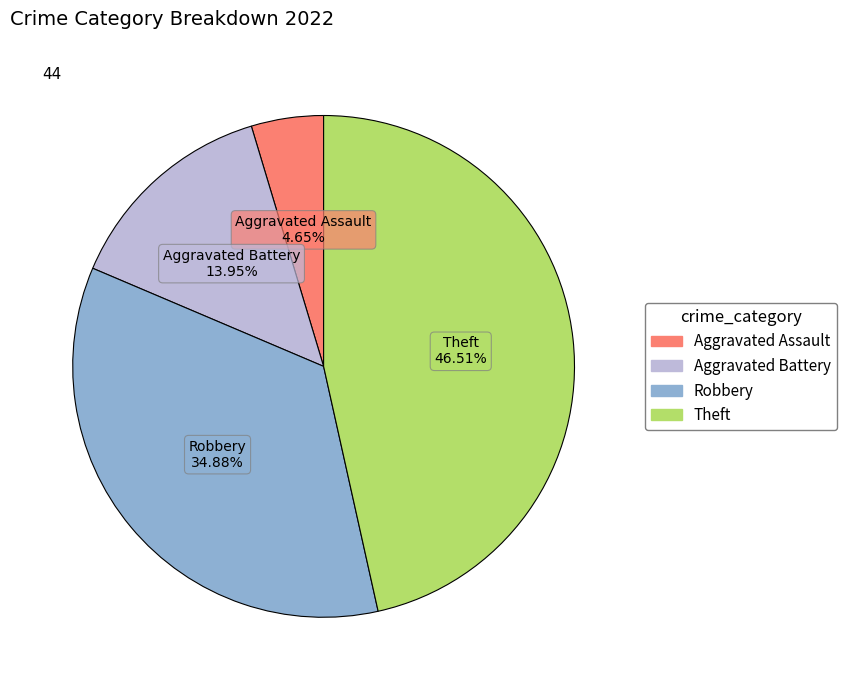

Count the number of slices in the pie.

4